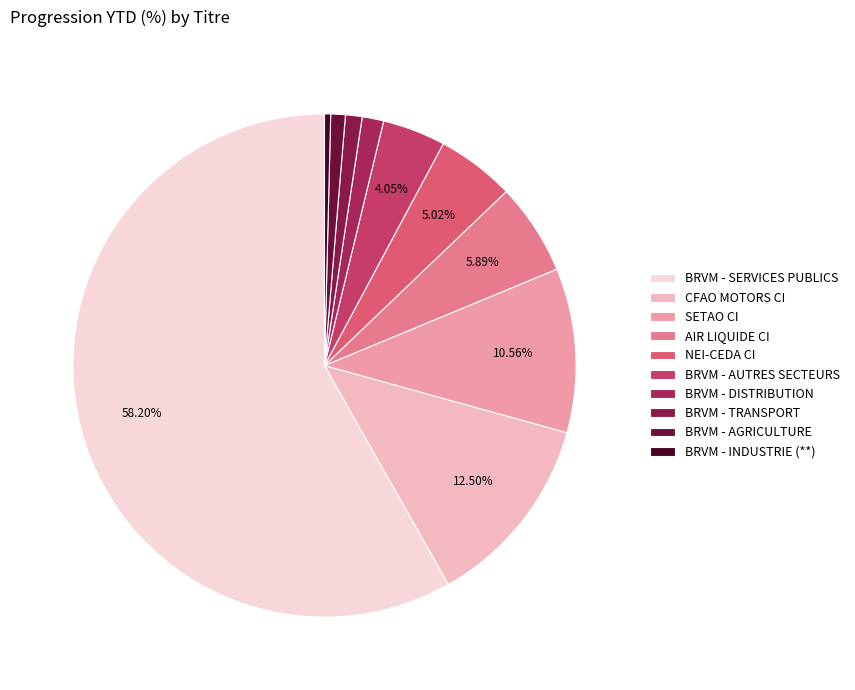

How many slices are in this pie chart?

10